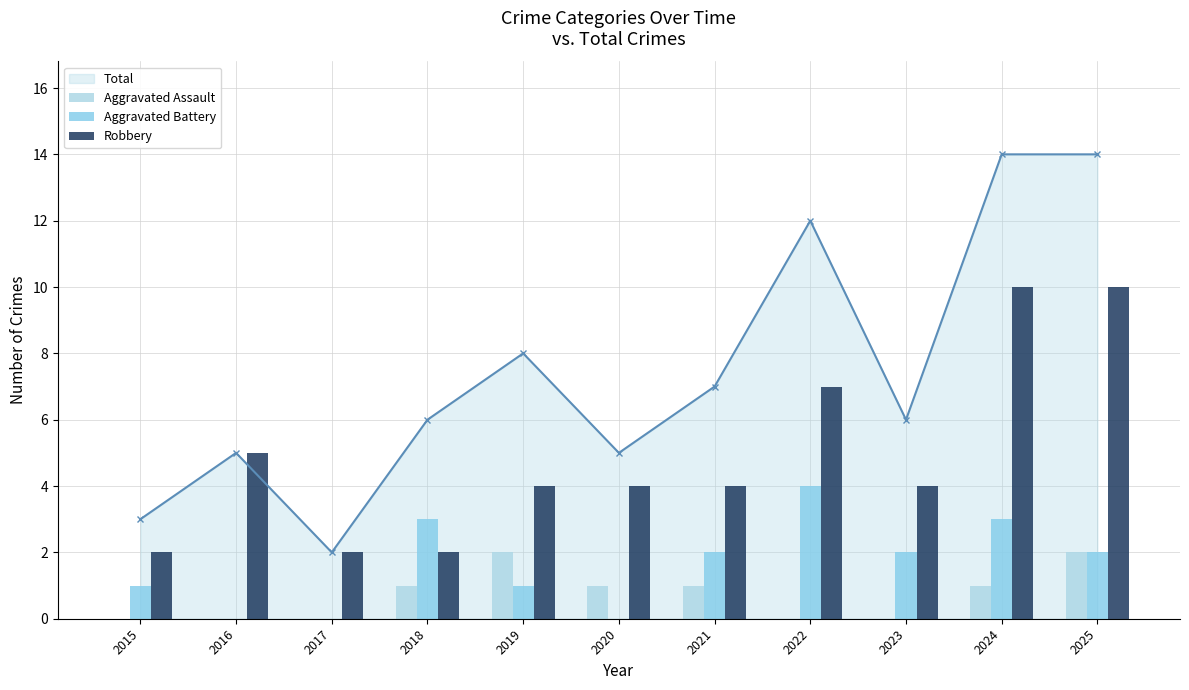

Which series changed the most between 2016 and 2021?

Aggravated Battery